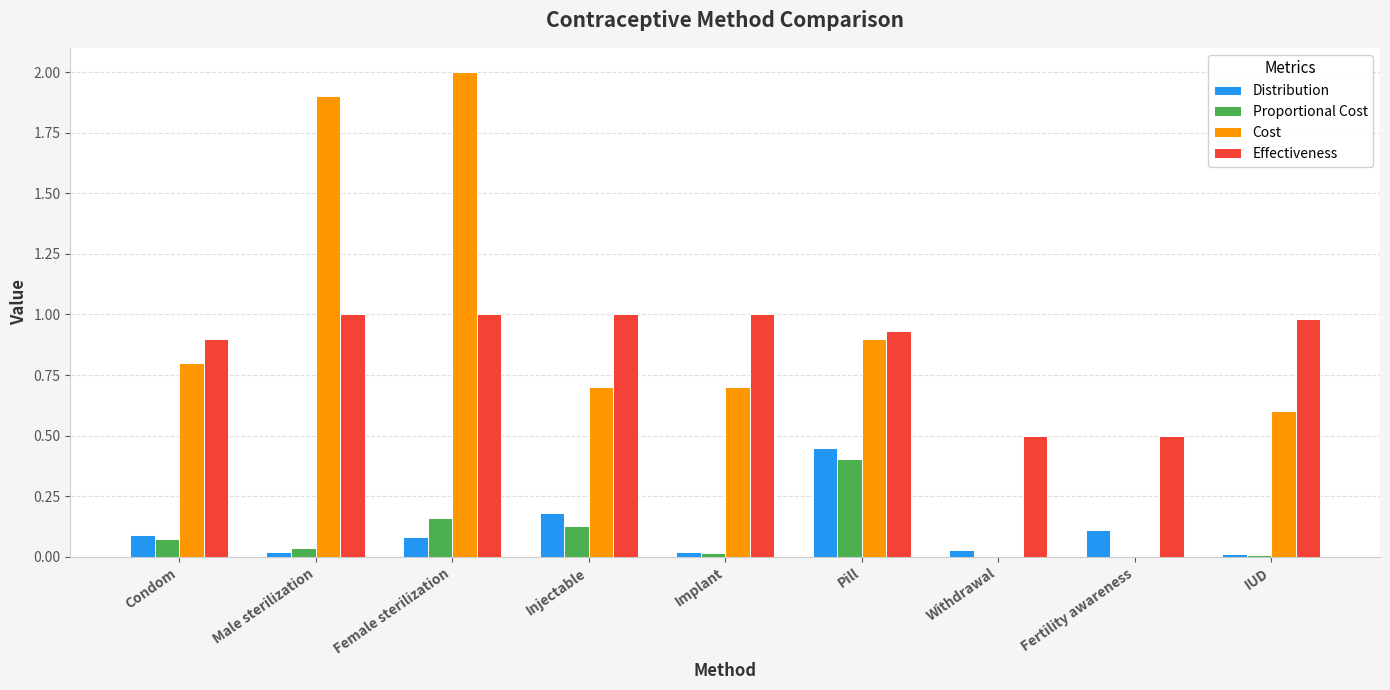

What is the highest value of the Effectiveness series?

1.0